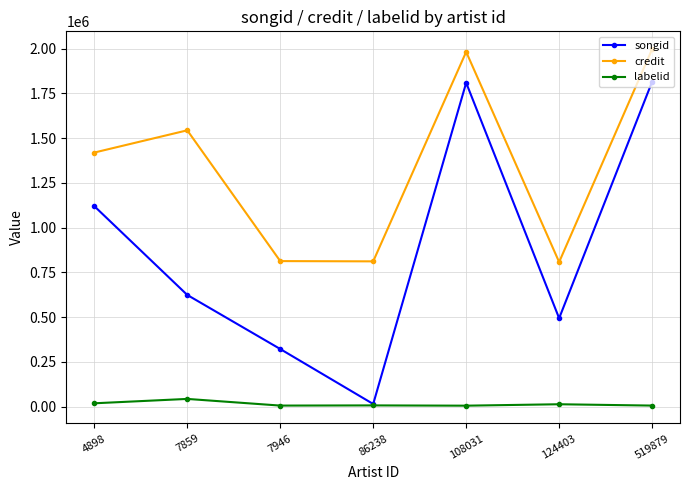

Read the labelid value at 108031.

5547.5